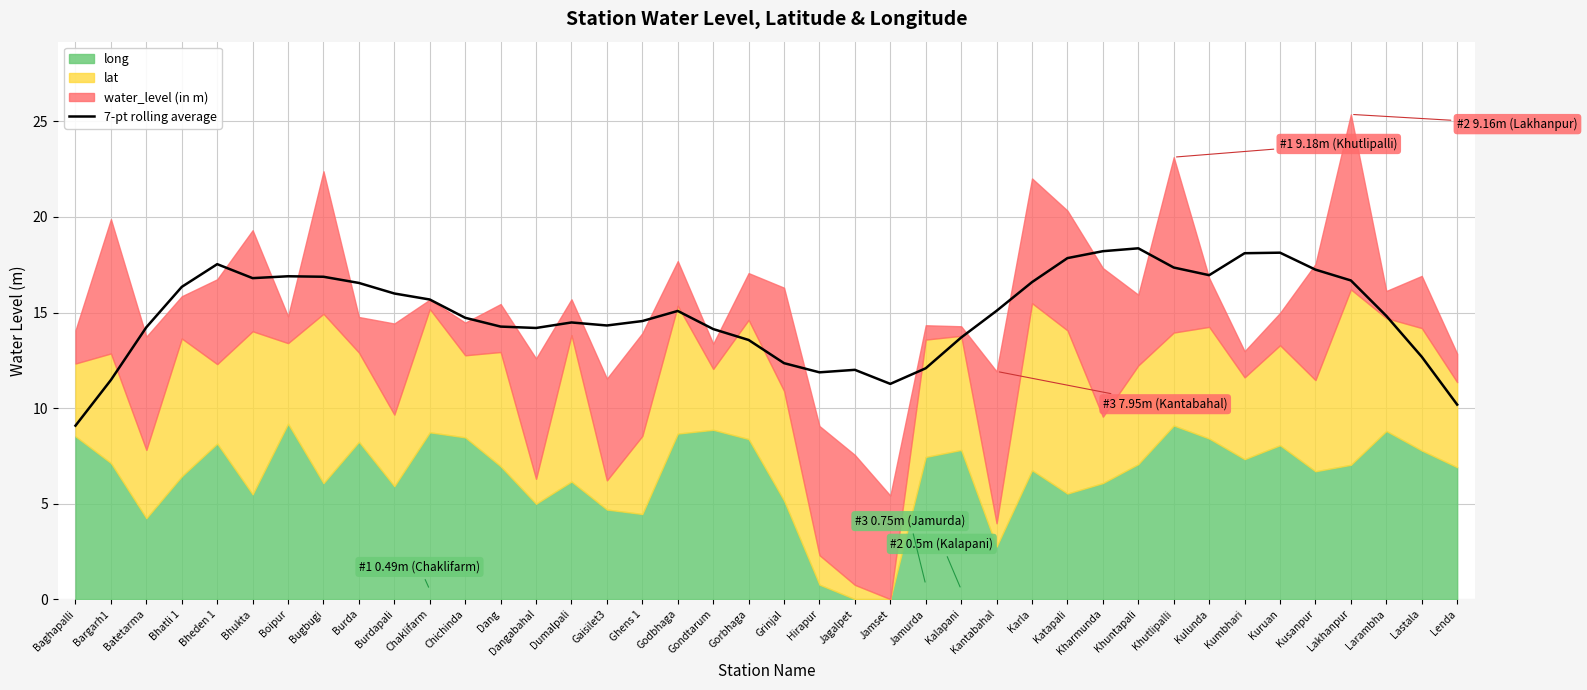

Where is the first local minimum?

Bhukta